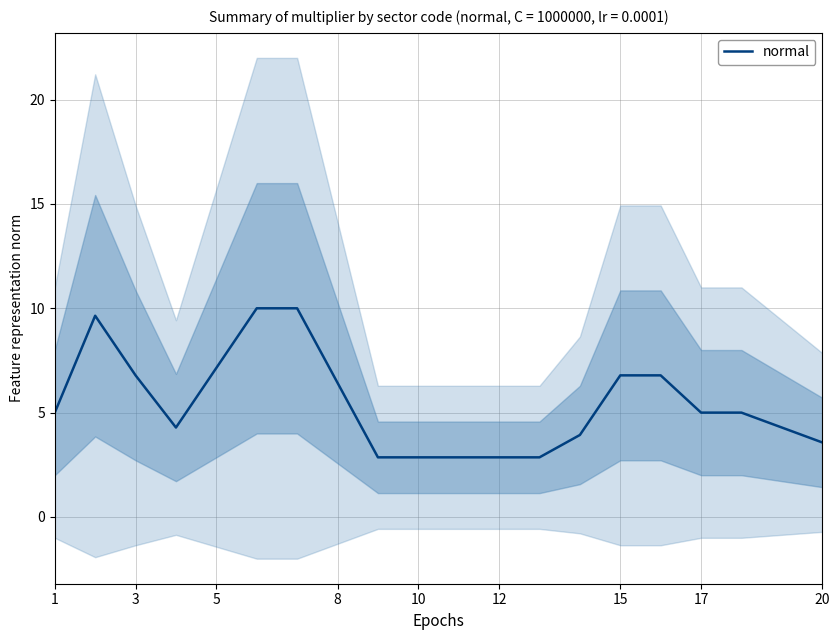

True or false: there are more than 0 points higher than both neighbors.

True